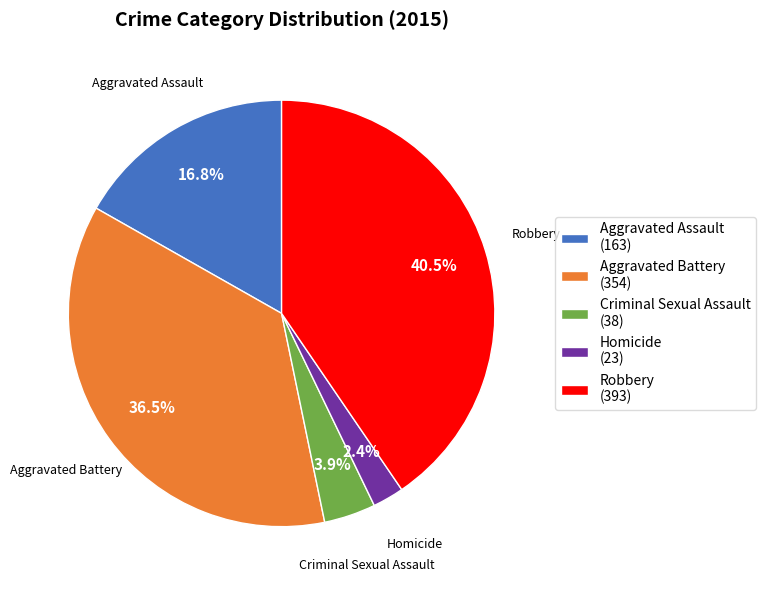

Is there any slice that represents more than half of the pie?

No